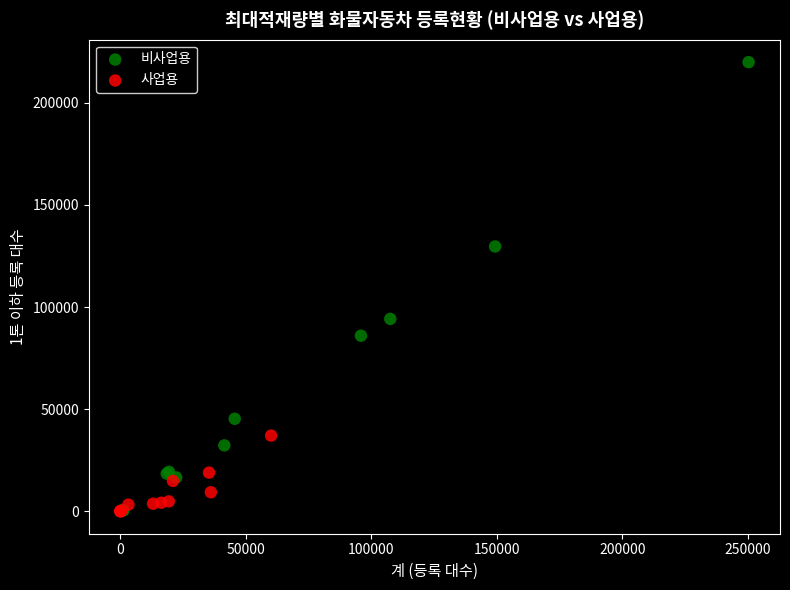

Which series has the widest spread of Y values?

비사업용